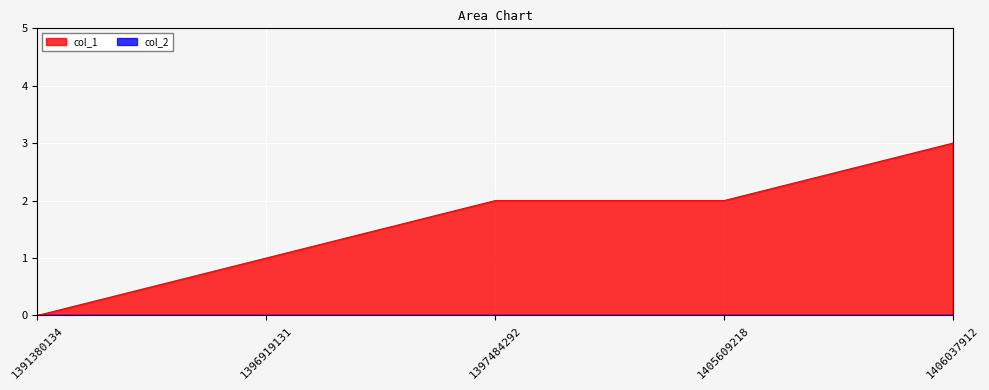

True or false: the data has more than 1 interior local peaks.

False